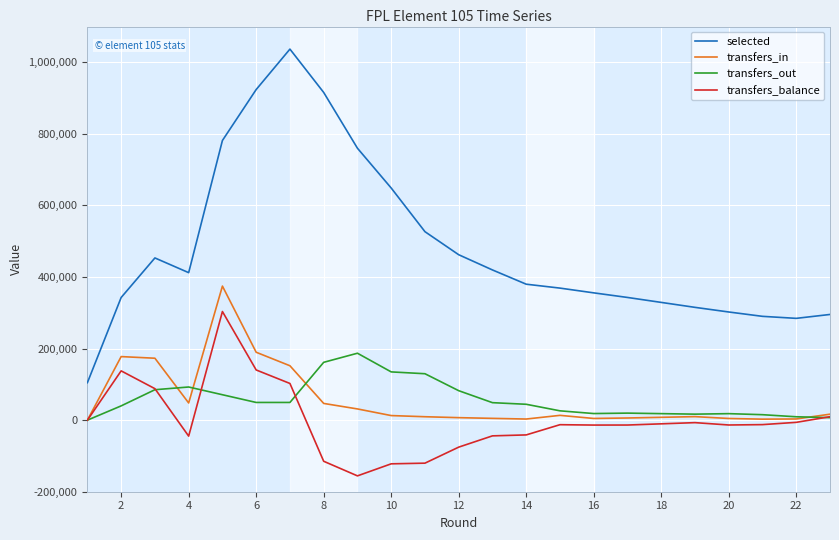

How many interior local valleys does the transfers_out series have?

2